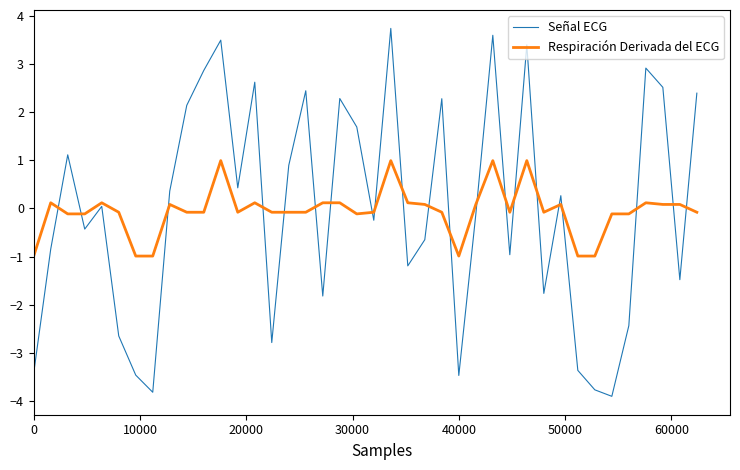

List the series in order of their peak value, lowest first.

Respiración Derivada del ECG, Señal ECG